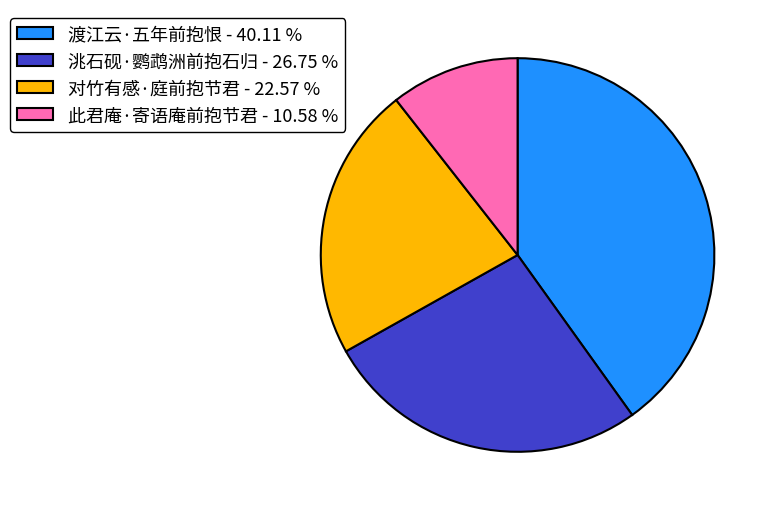

Does 对竹有感·庭前抱节君 - 22.57 % account for over 50% of the chart?

No